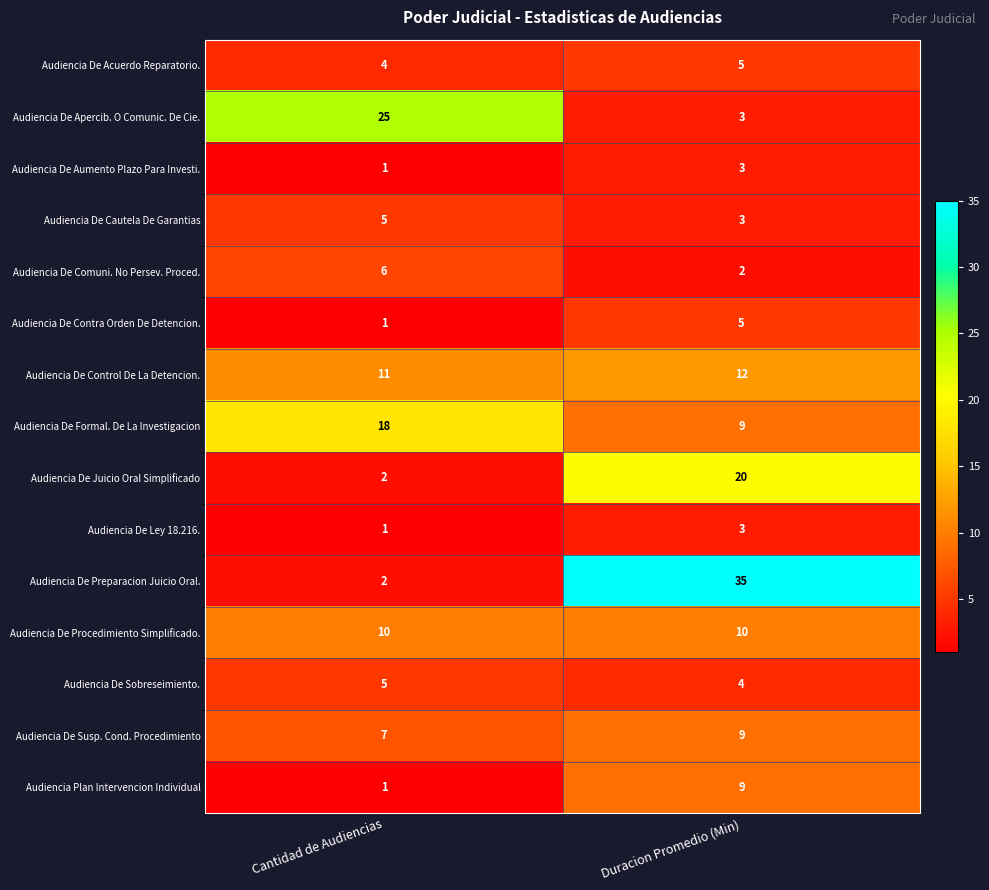

Which series has the largest range (max minus min)?

Audiencia De Preparacion Juicio Oral.